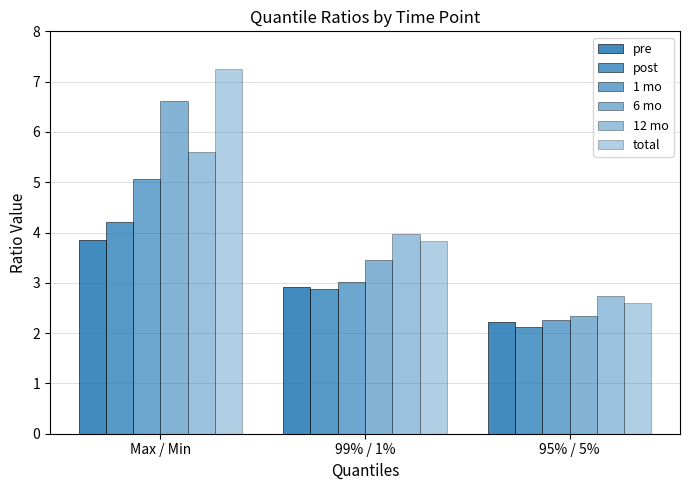

Does the chart contain stacked bars?

No